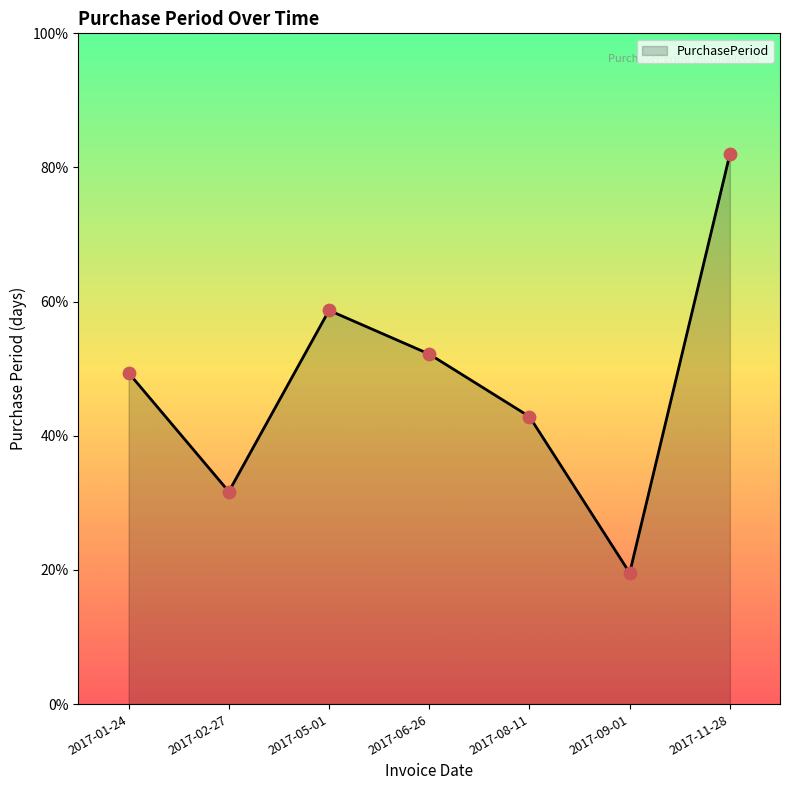

Between 2017-02-27 and 2017-06-26, which is larger?

2017-06-26